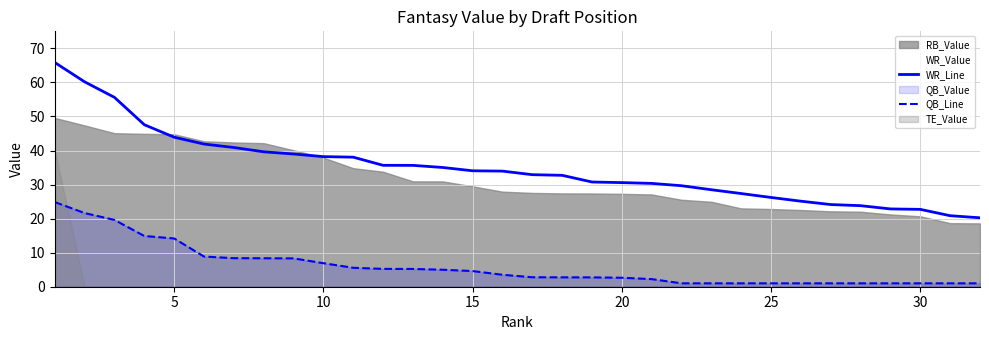

Which series has the largest range (max minus min)?

WR_Line